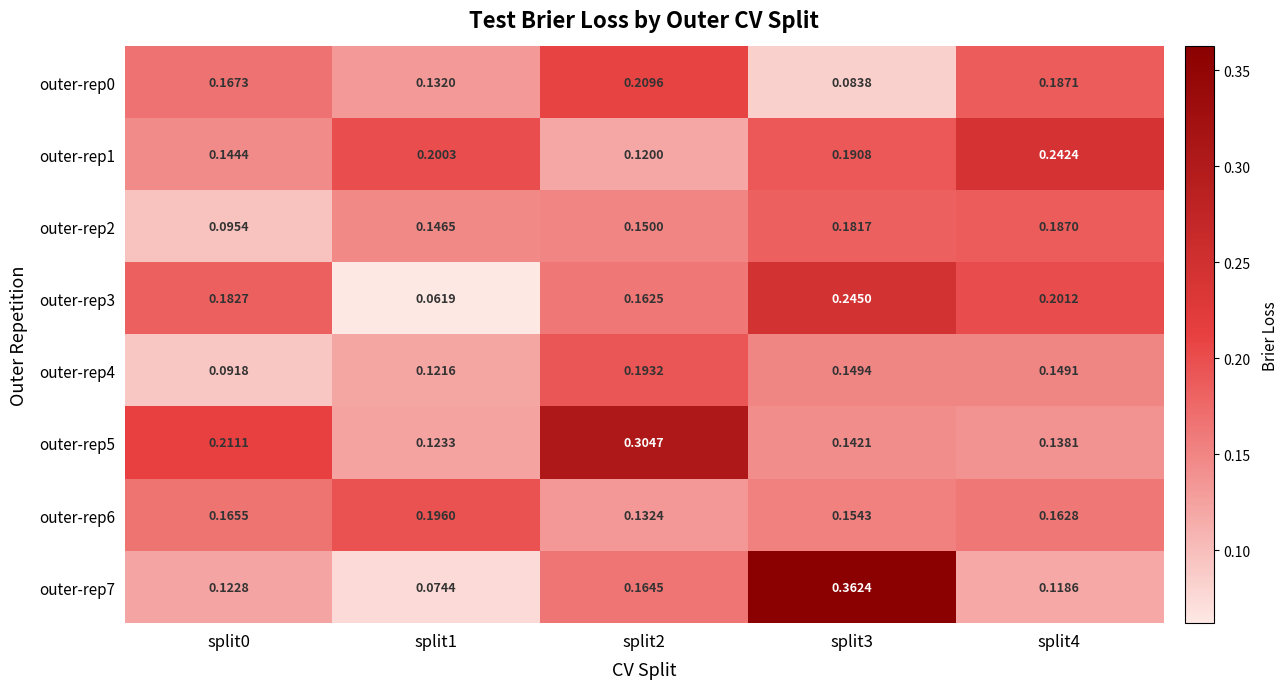

Is the value of outer-rep4 at split0 greater than the value of outer-rep3 at split2?

No